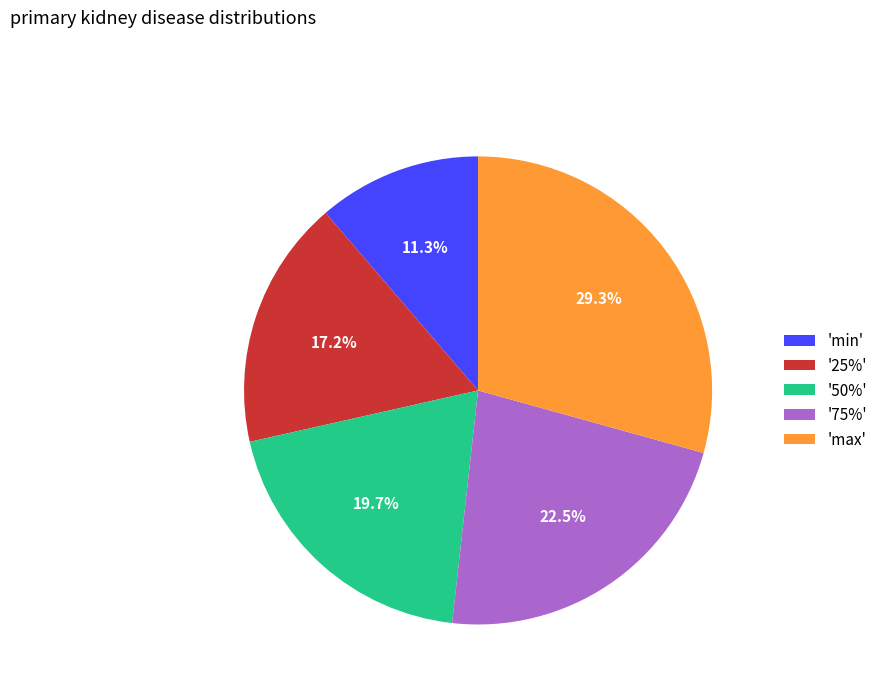

To the nearest percent, what is the difference between the largest and smallest slice percentages?

18%